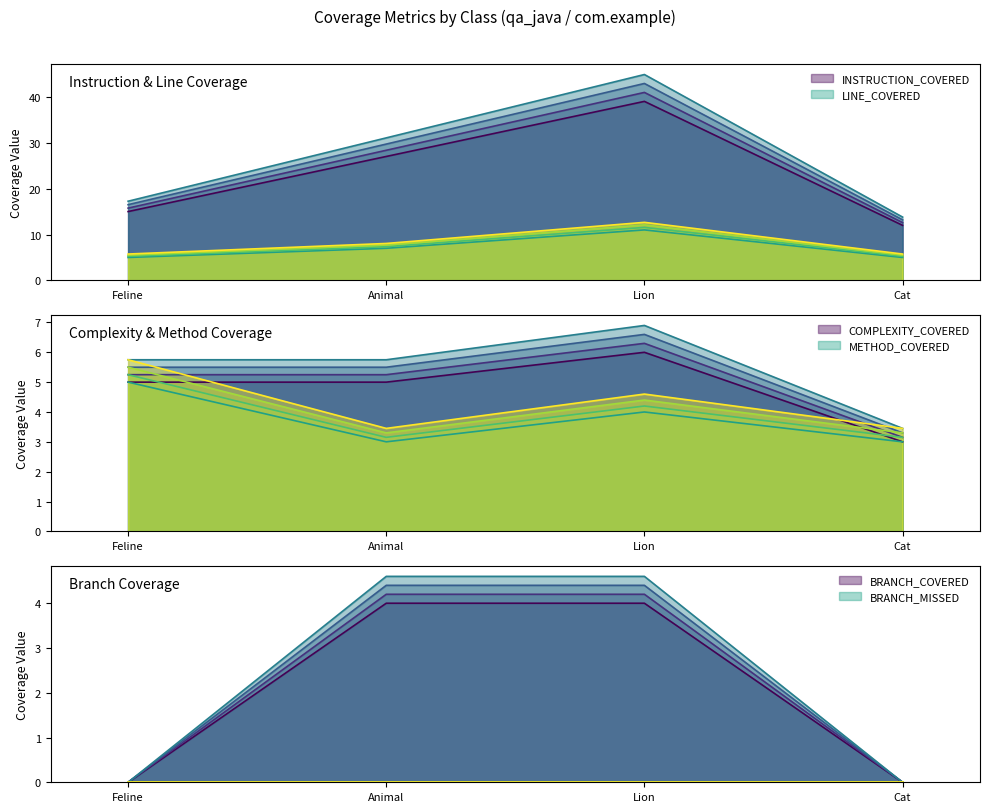

How many lines are shown in the chart?

5